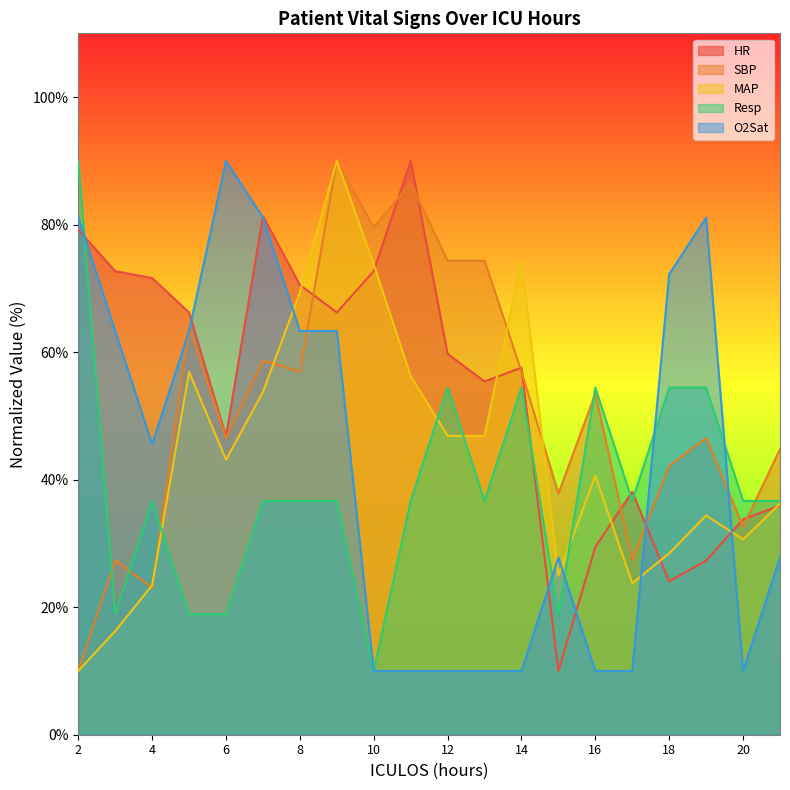

Is the value of Resp at 21 greater than the value of SBP at 7?

No